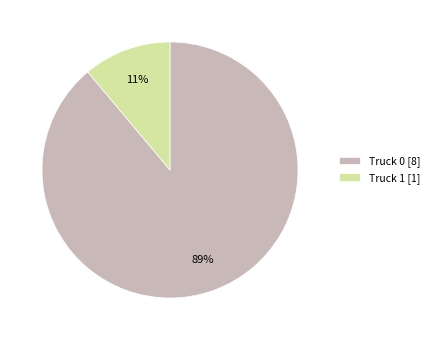

Which category has the biggest portion of the pie?

Truck 0